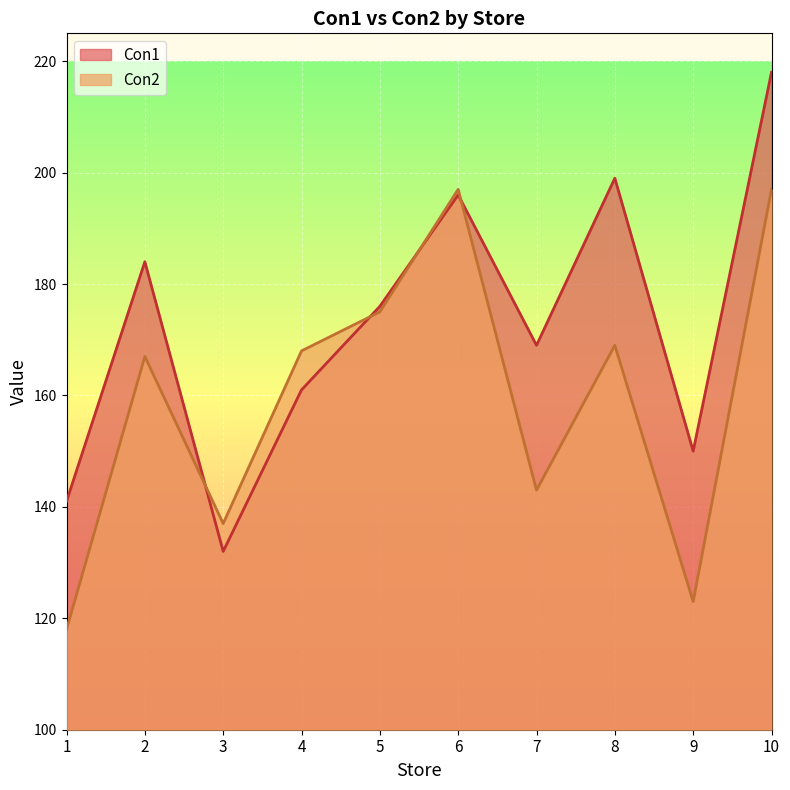

Rank the series at 7 from lowest to highest value.

Con2, Con1